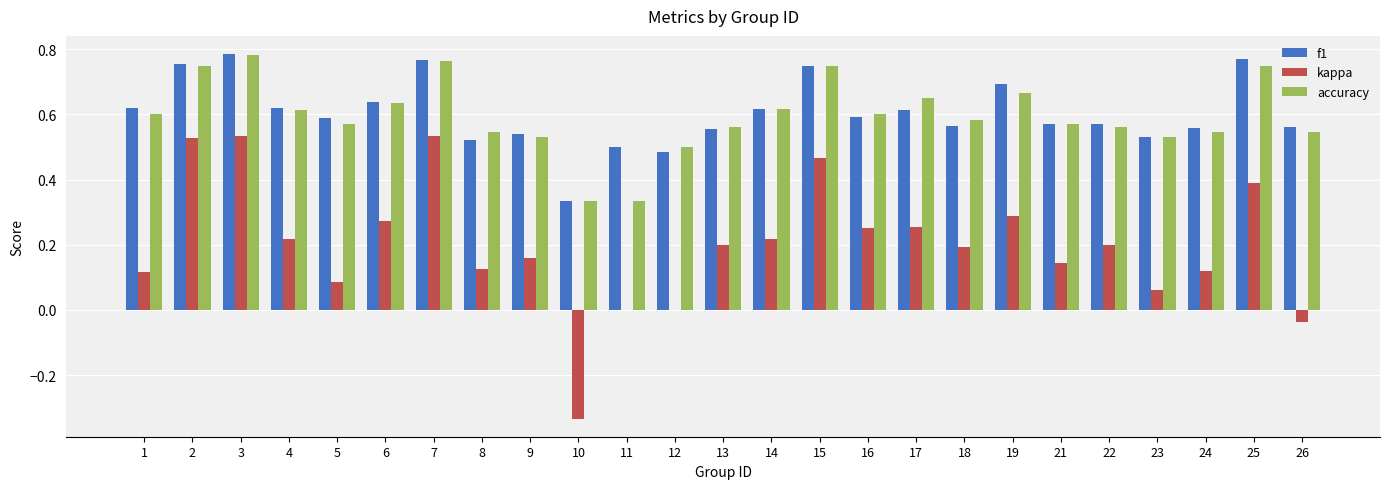

Is it true that f1 equals 0.3 at 13?

False